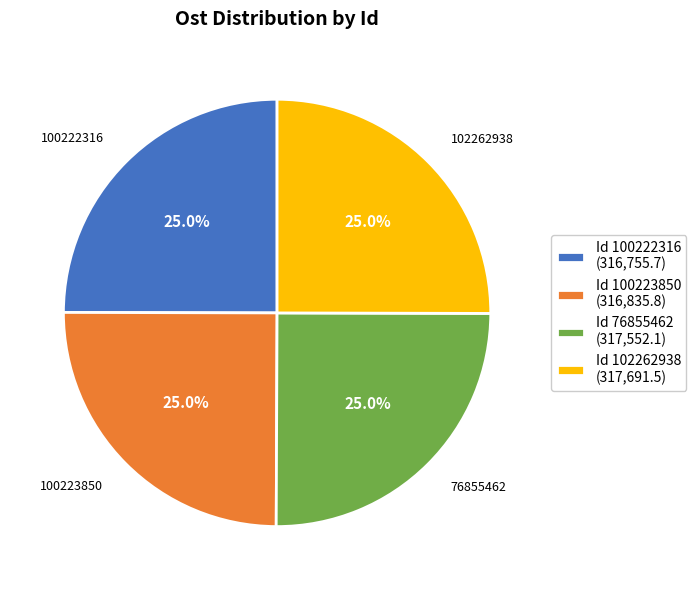

Does Id 100223850 (316,835.8) account for over 50% of the chart?

No